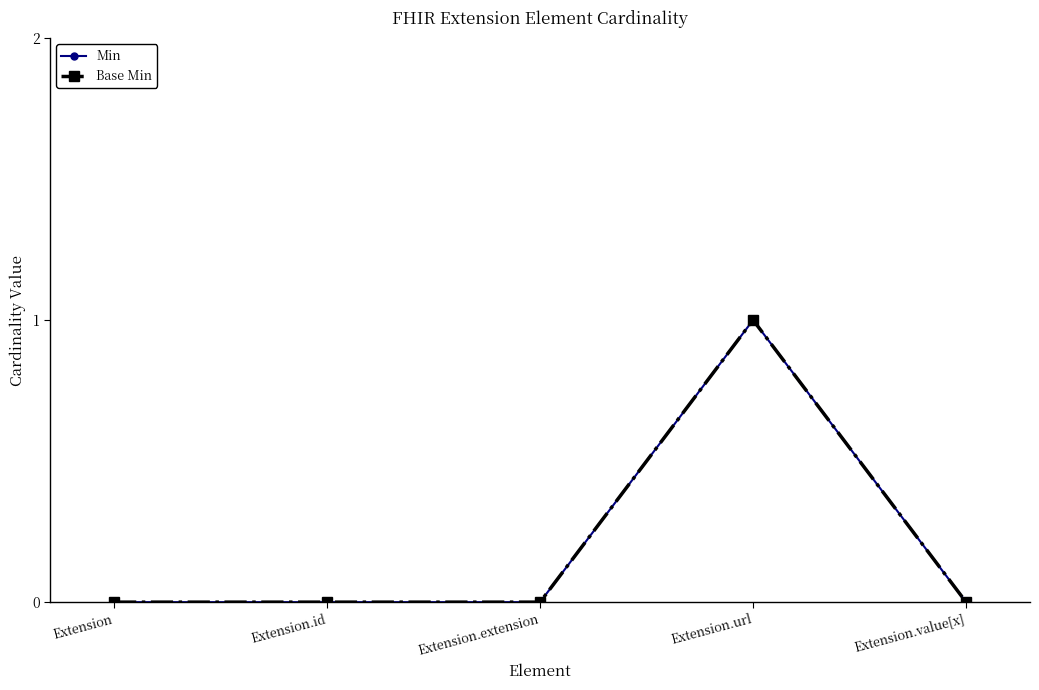

True or false: Base Min and Min cross at least once.

False